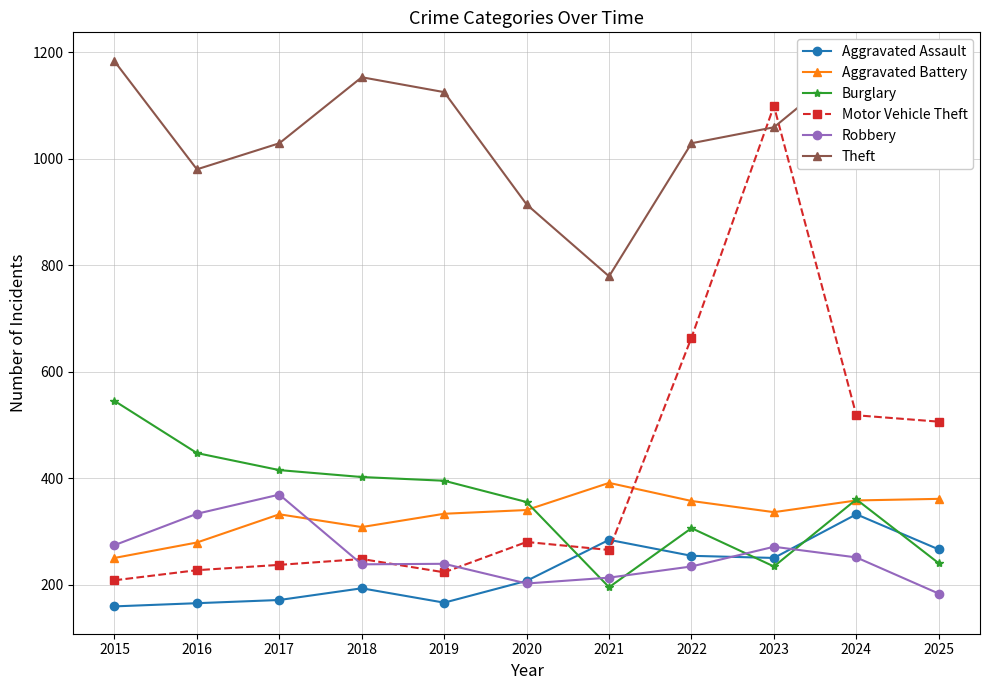

True or false: Motor Vehicle Theft and Aggravated Battery intersect in this chart.

True